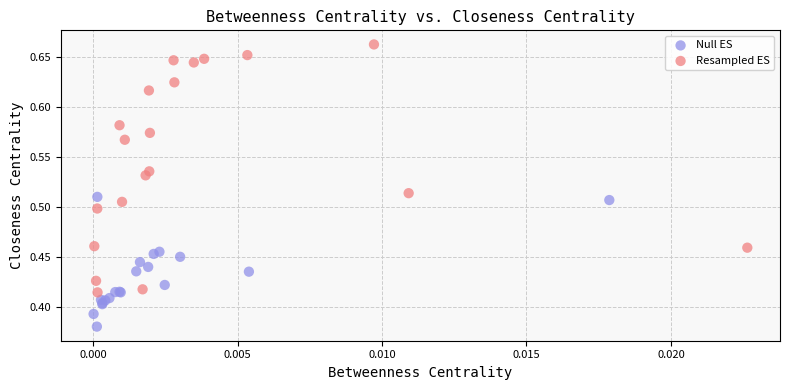

Which series reaches the minimum Y coordinate?

Null ES